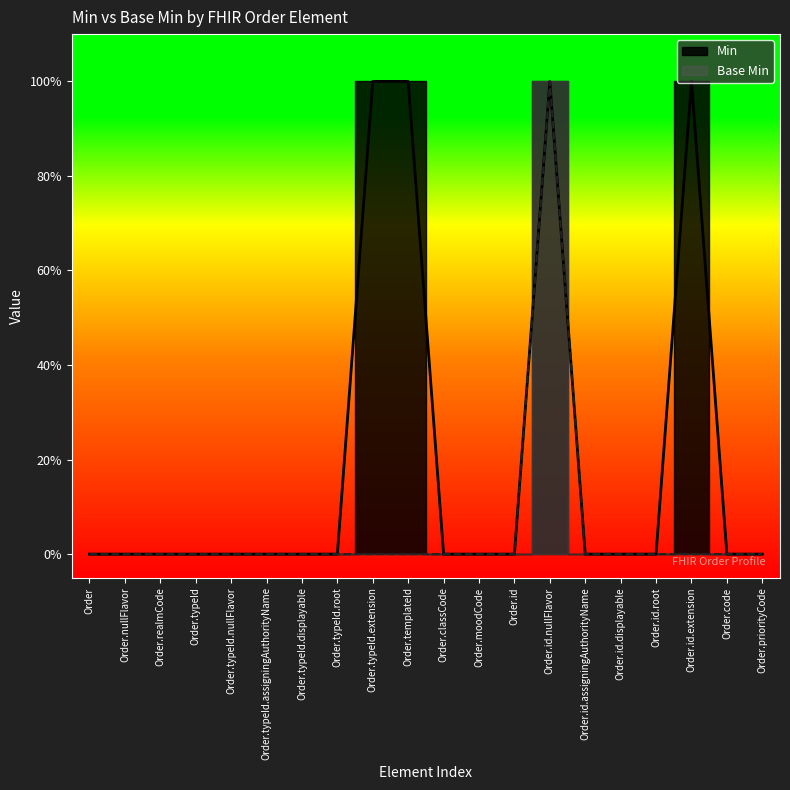

List the series in order of their overall mean, highest first.

Min, Base Min